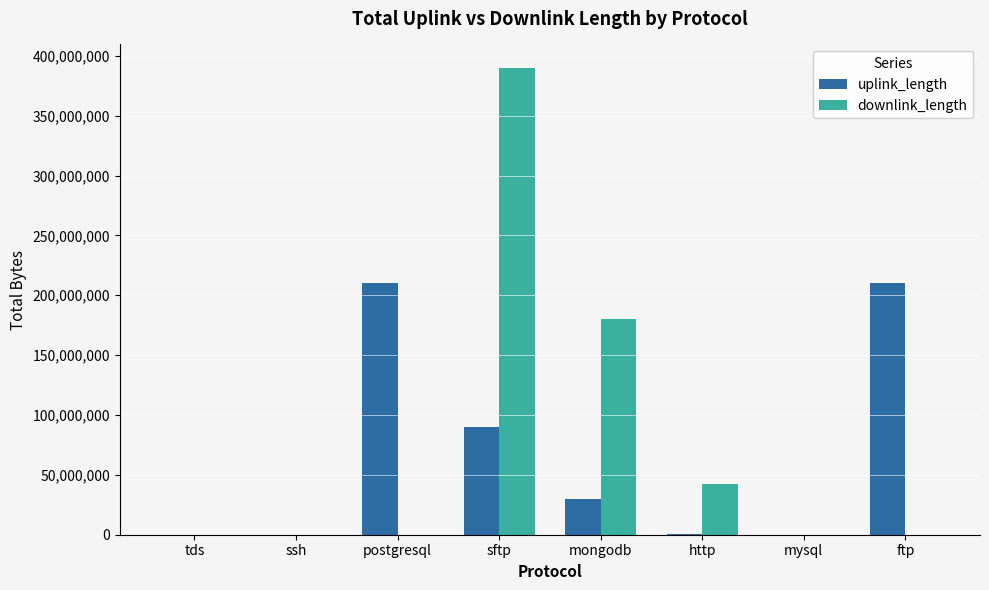

Where is downlink_length nearest to the value 195016502?

mongodb